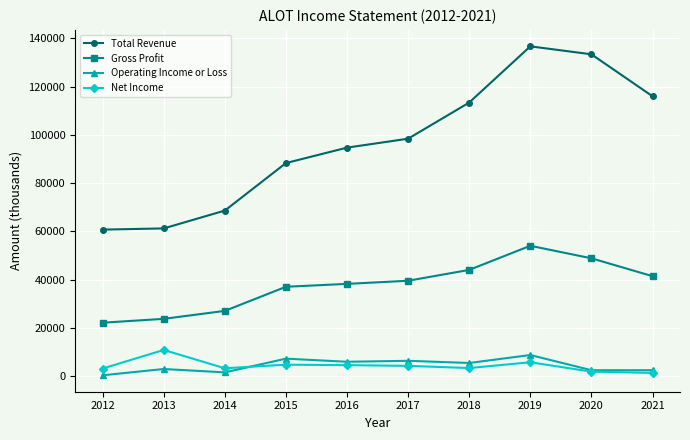

What is the minimum value for Total Revenue?

60700